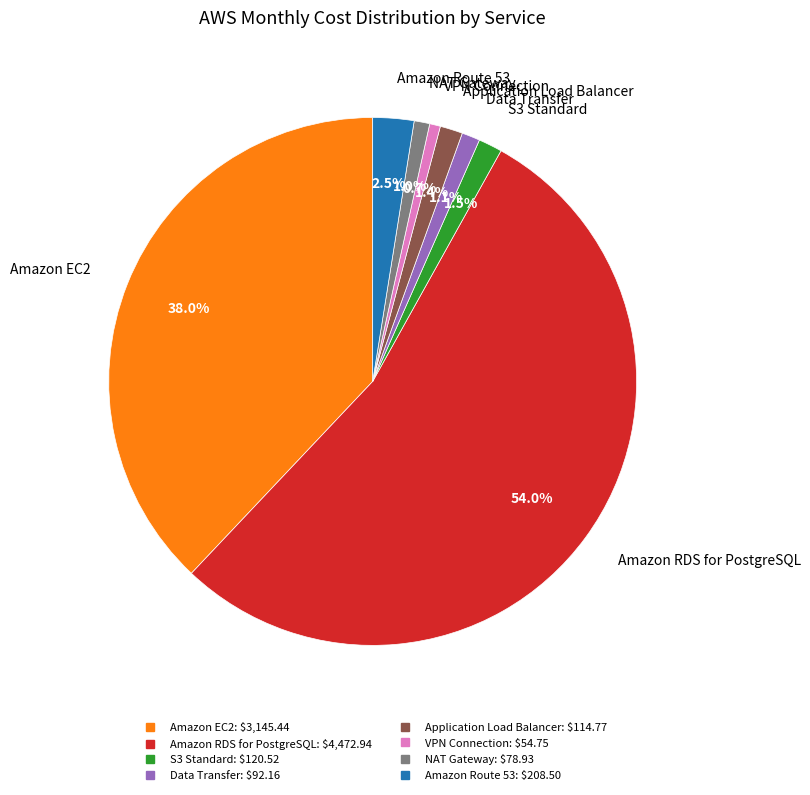

To the nearest percent, what is the combined percentage of Data Transfer and S3 Standard?

3%